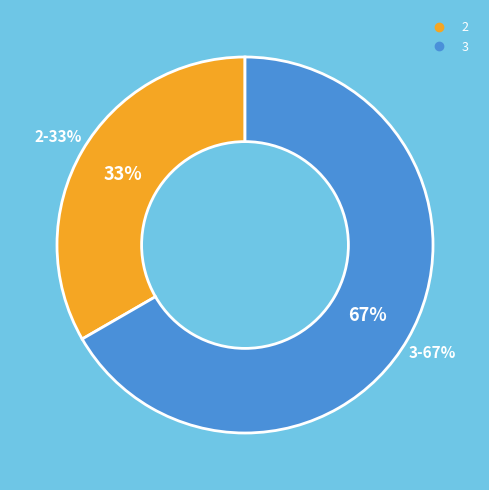

What portion of the pie excludes 3?

33.3%